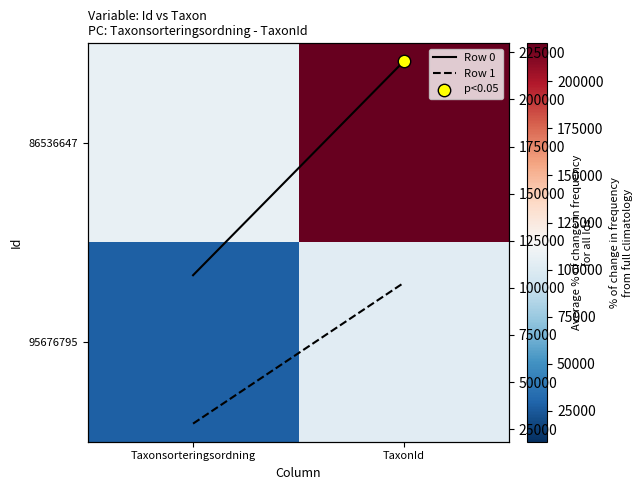

List the series in order of their peak value, lowest first.

95676795, Row 1, 86536647, Row 0